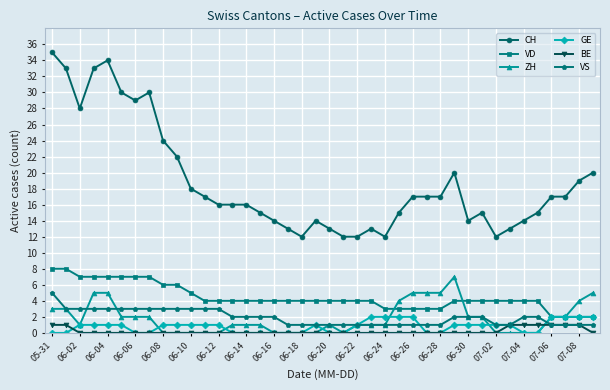

What is the highest value of the ZH series?

7